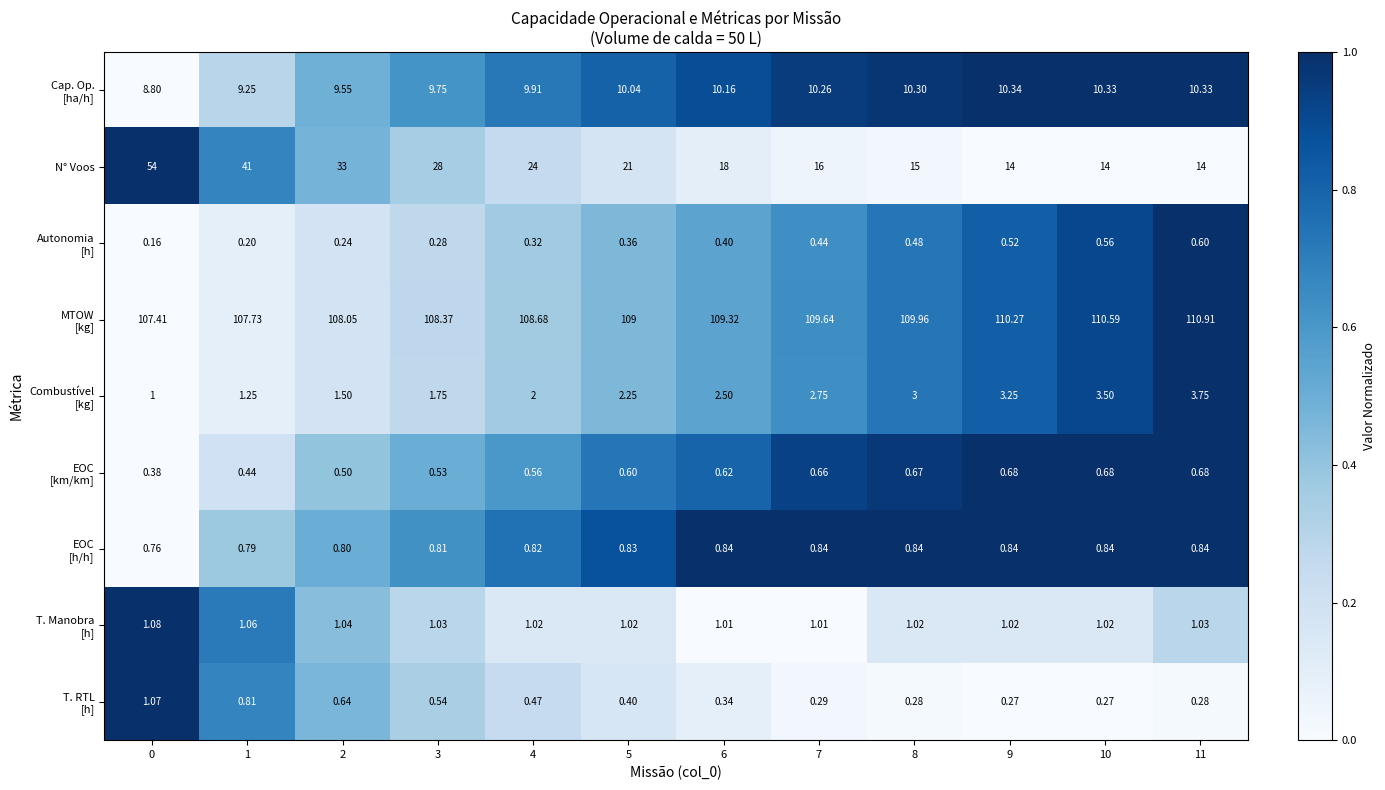

Which series has the largest range (max minus min)?

N° Voos